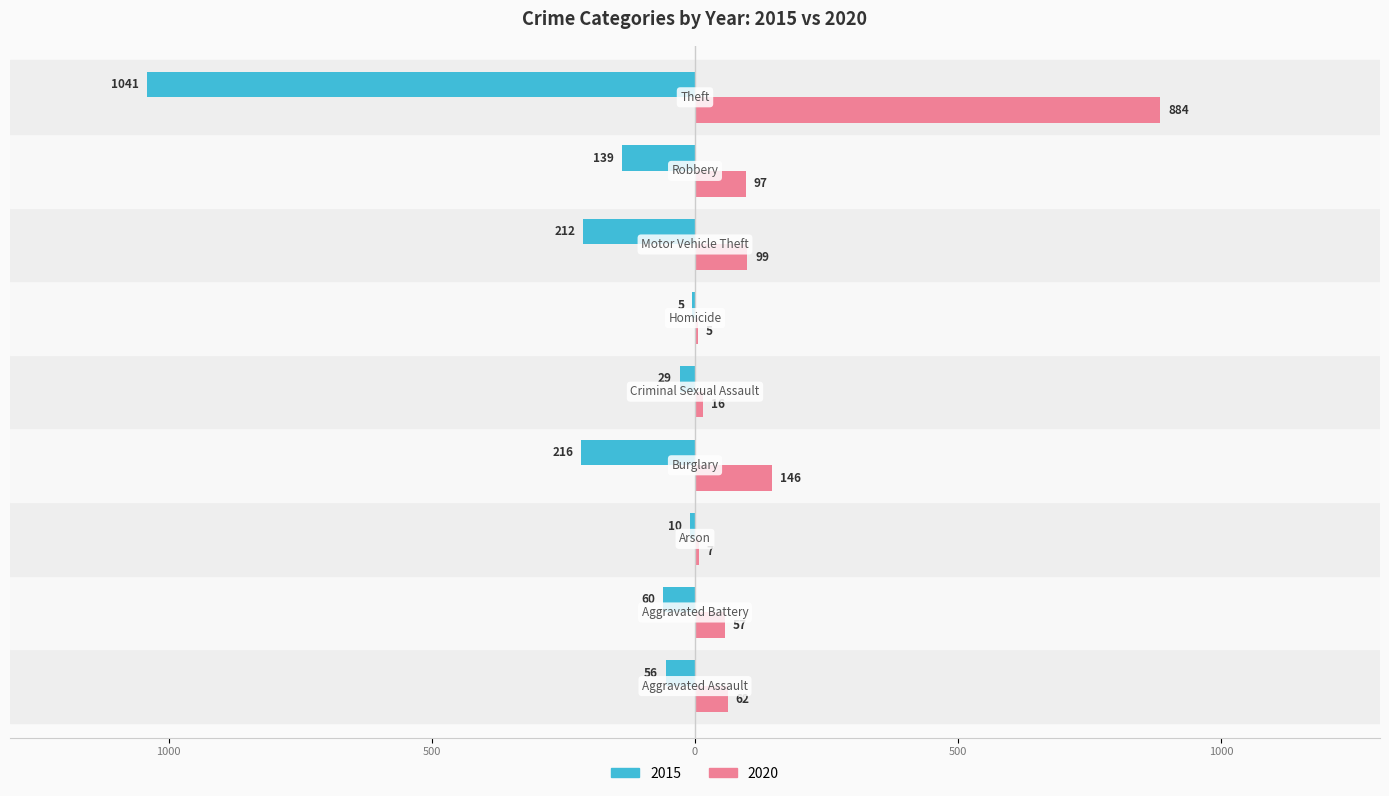

Which category has the highest value across all series?

Theft